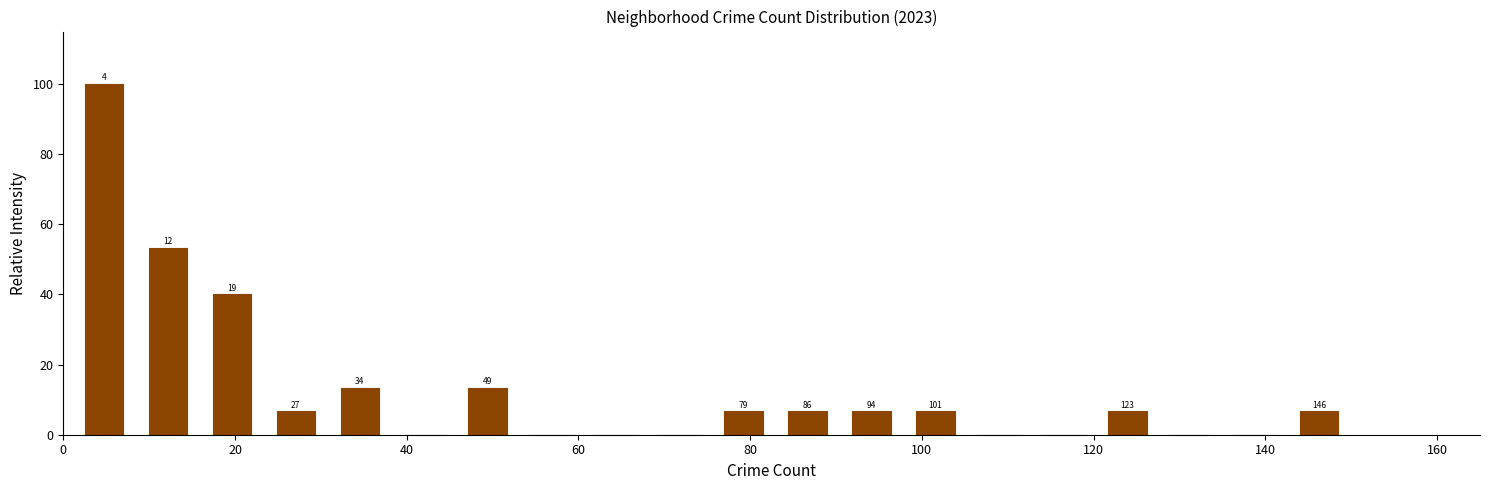

Read against the x-axis, roughly where is the centre of the tallest bar?

4